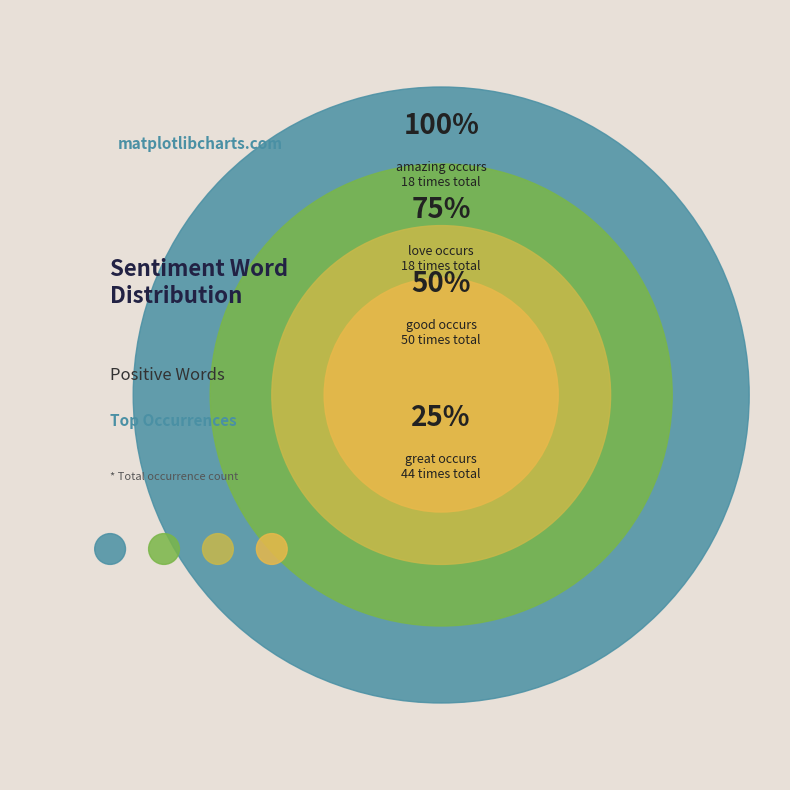

What is the smallest slice in the pie chart?

great (44)